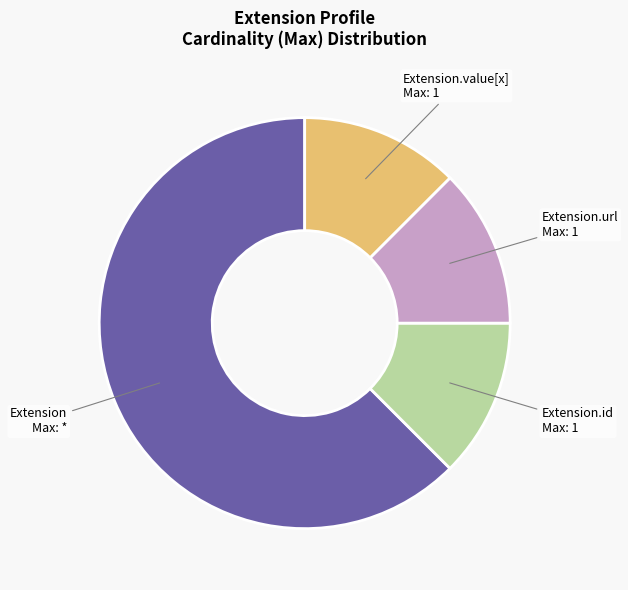

The Extension.url Max: 1 slice represents 12% of the pie. True or false?

True